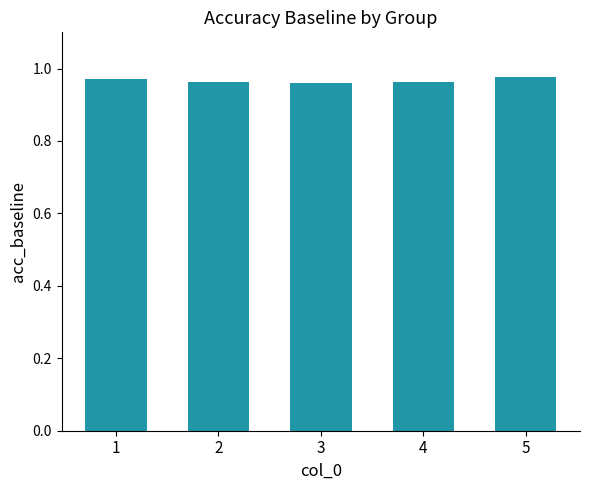

Count the number of data series in this chart.

1